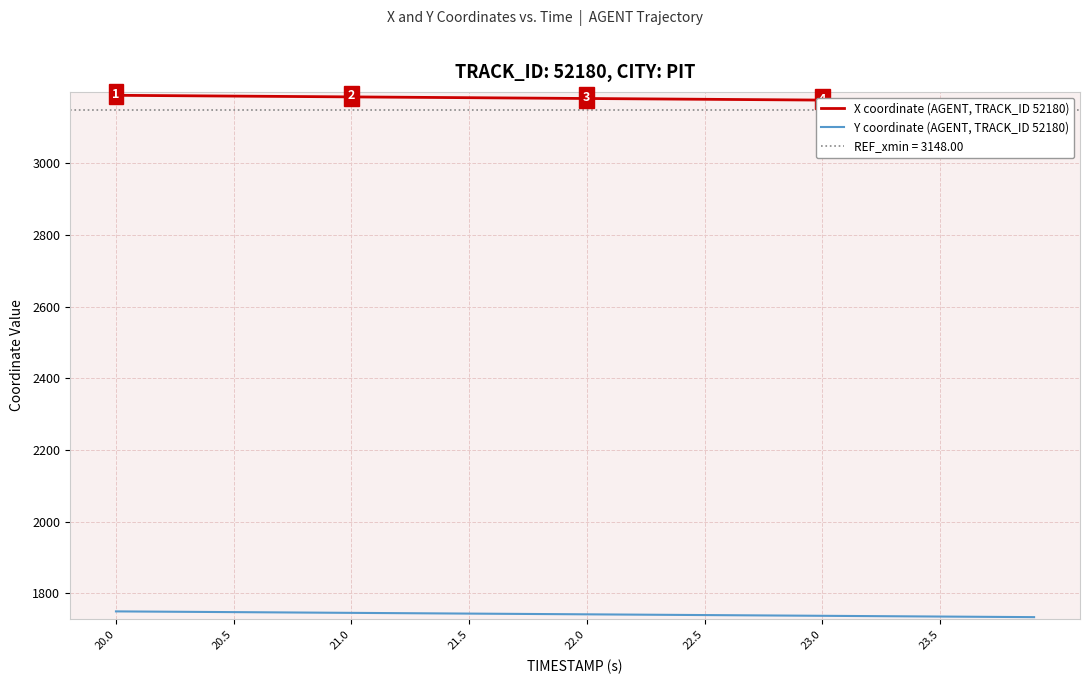

At which category is the sum across all series the highest?

20.0